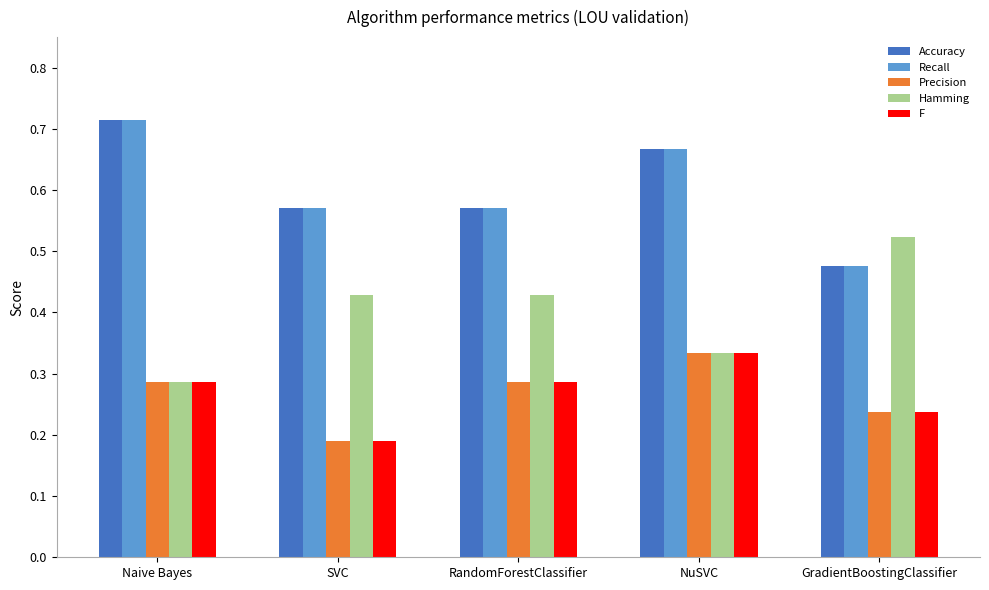

What is the sum of all Recall values?

3.0